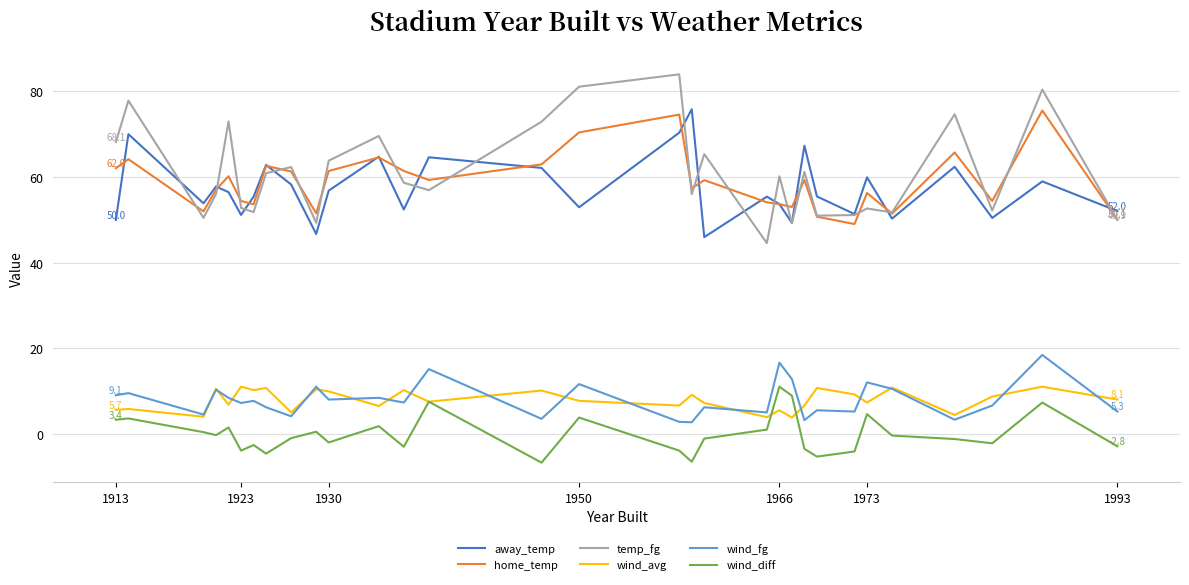

What is the maximum value for away_temp?

75.8